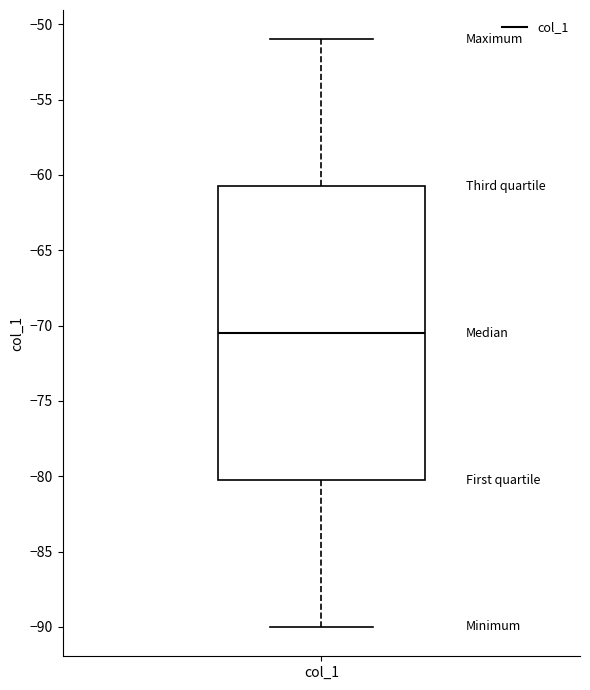

Read this box plot against the y-axis: the position of the median line, the range covered by the box, and the ends of both whiskers. The values are not printed on the chart, so give them approximately, as read against the axis.

median -70.5, box -80.0 to -60.5, whiskers -90.0 to -51.0